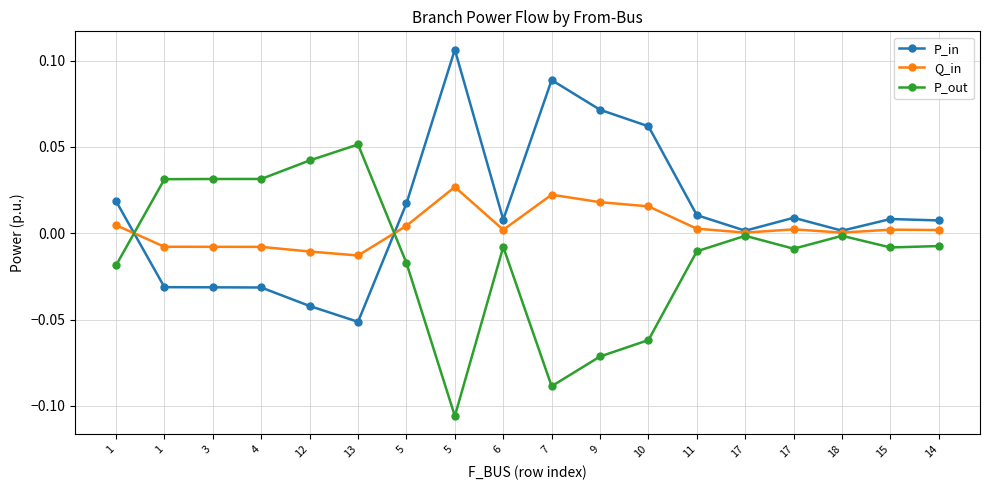

Which label corresponds to the smallest value in the chart?

5